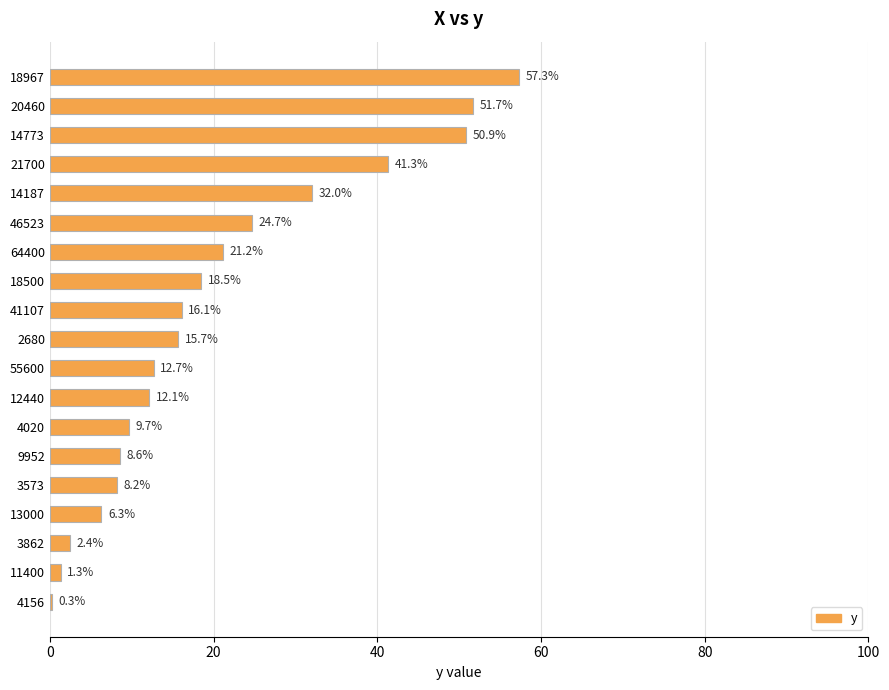

Rank the categories by value from highest to lowest.

18967, 20460, 14773, 21700, 14187, 46523, 64400, 18500, 41107, 2680, 55600, 12440, 4020, 9952, 3573, 13000, 3862, 11400, 4156